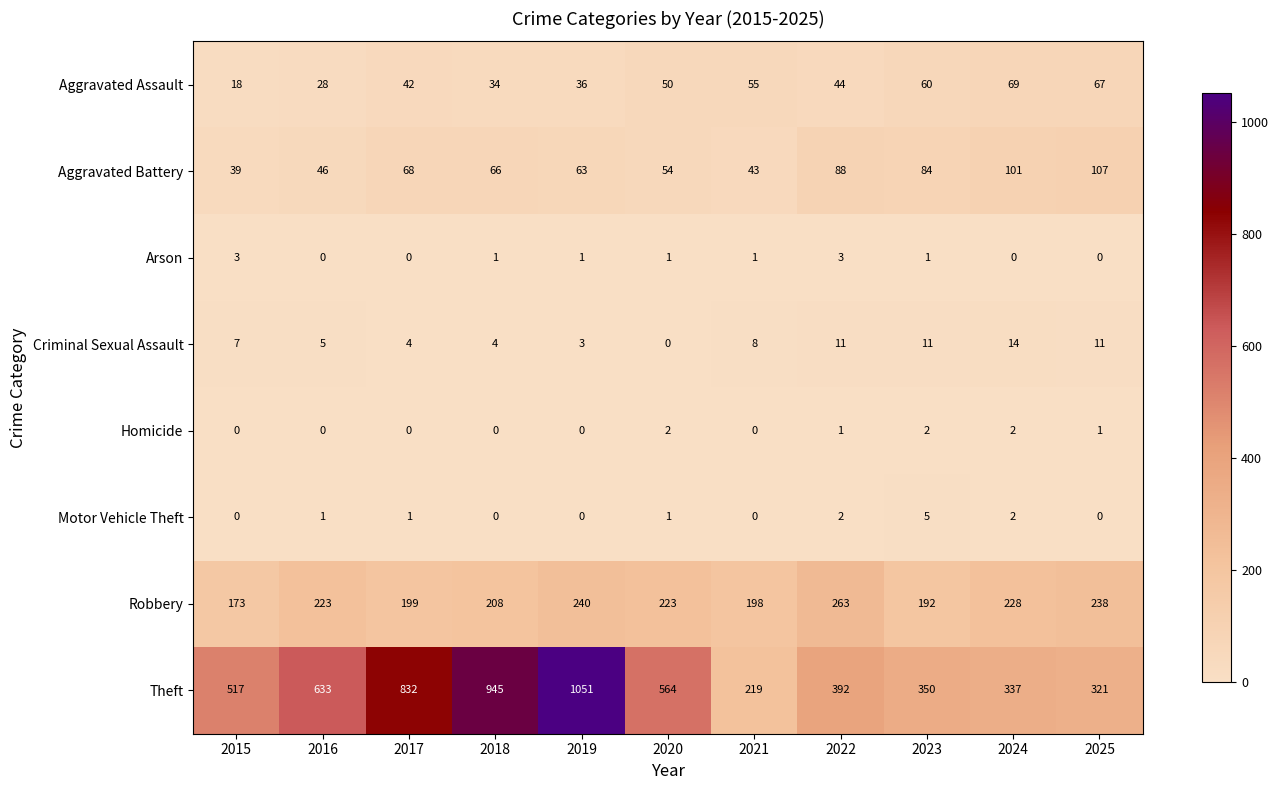

What is the difference between the maximum and minimum values in the Criminal Sexual Assault series?

14